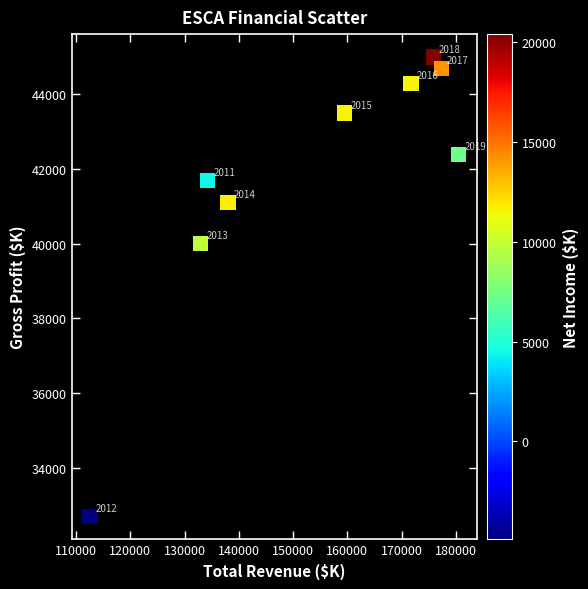

What Y value in the scatter plot is closest to 38850?

40000